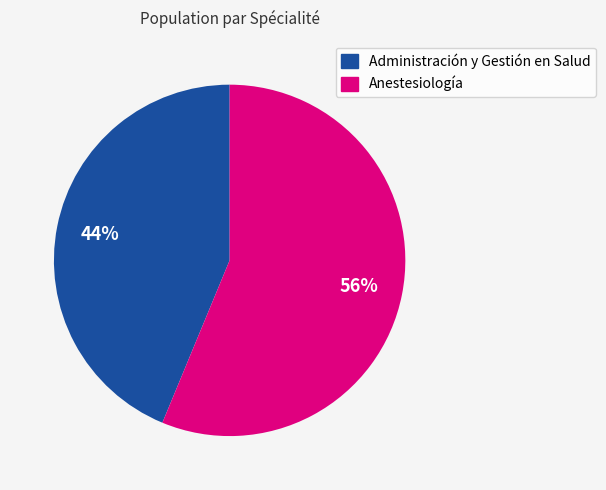

Which slice is the smallest?

Administración y Gestión en Salud